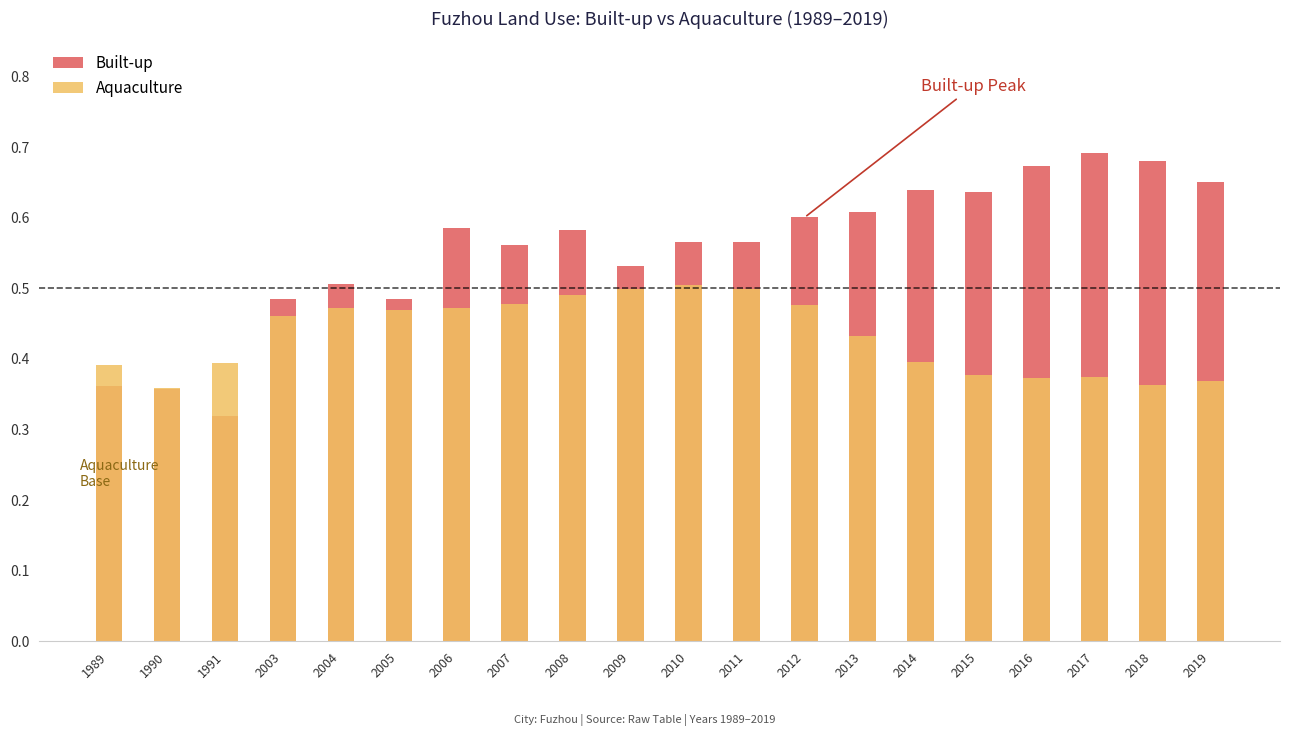

Does the chart contain any negative values?

No